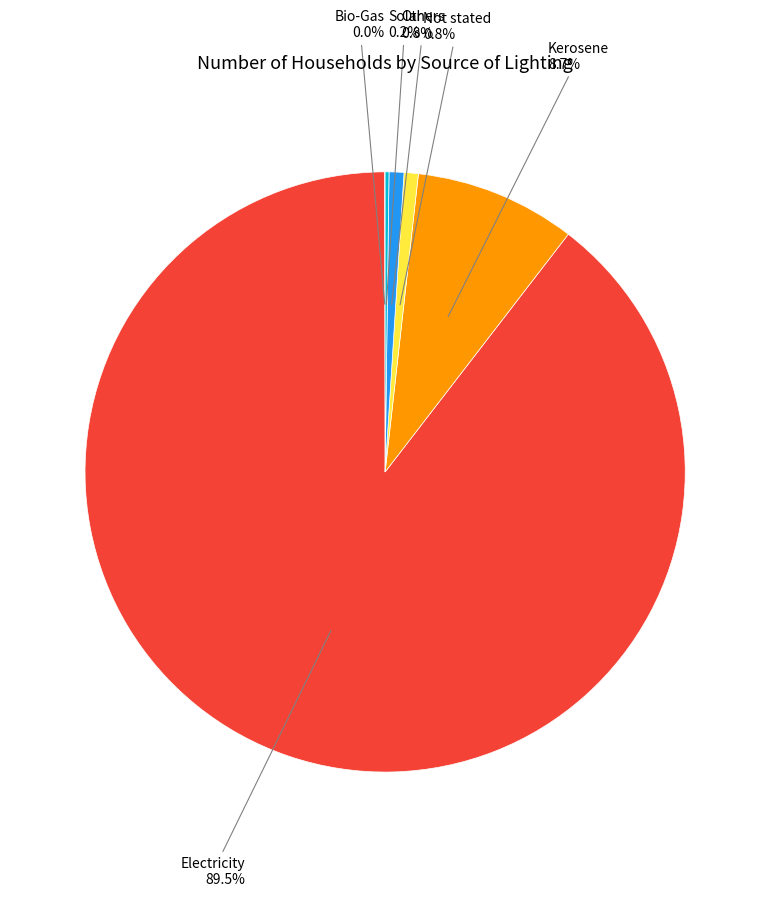

Does Electricity account for over 50% of the chart?

Yes